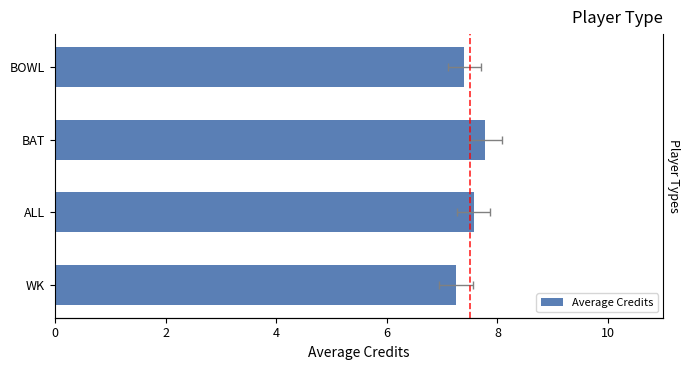

What is the difference between the values at ALL and BOWL?

0.2